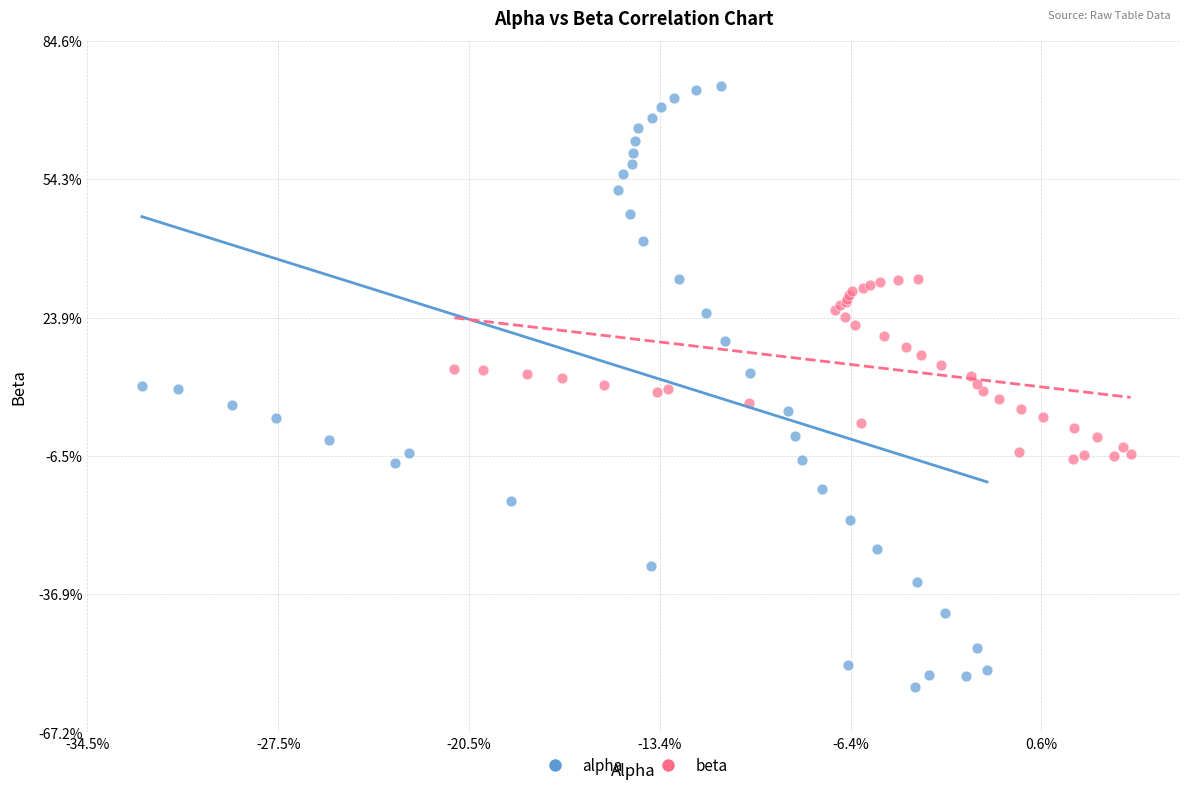

What are all the series names shown in the legend?

alpha, beta